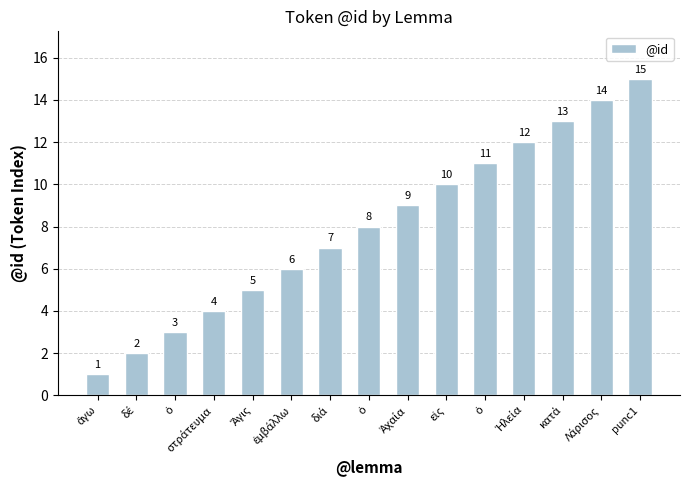

Which category has the lowest value across all series?

ἄγω